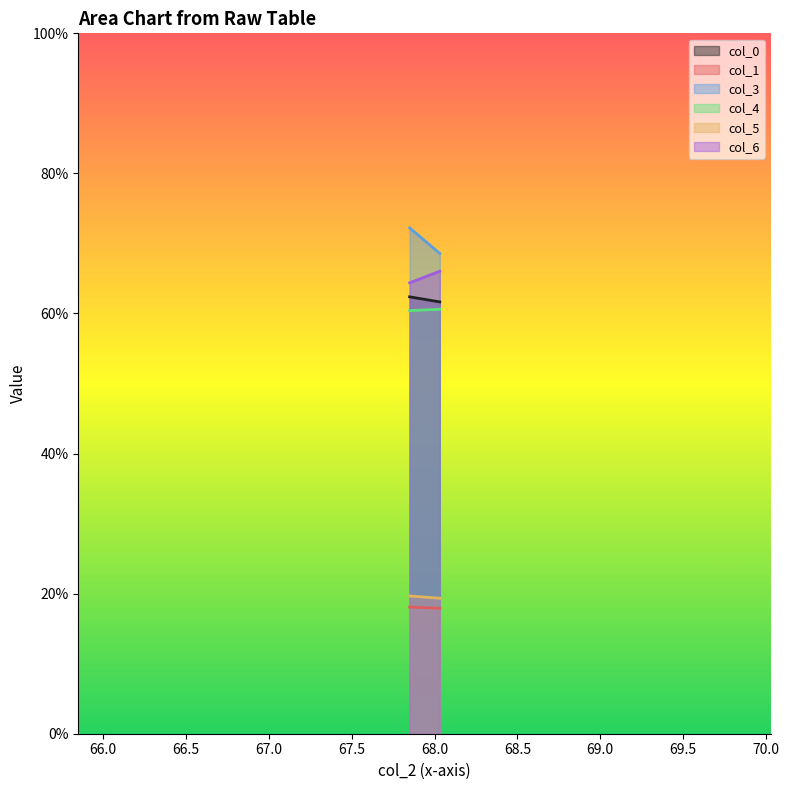

Reading left to right, list all the values displayed in this chart.

col_0: 62.4	61.7
col_1: 18.1	17.9
col_3: 72.2	68.6
col_4: 60.4	60.6
col_5: 19.7	19.3
col_6: 64.4	66.0